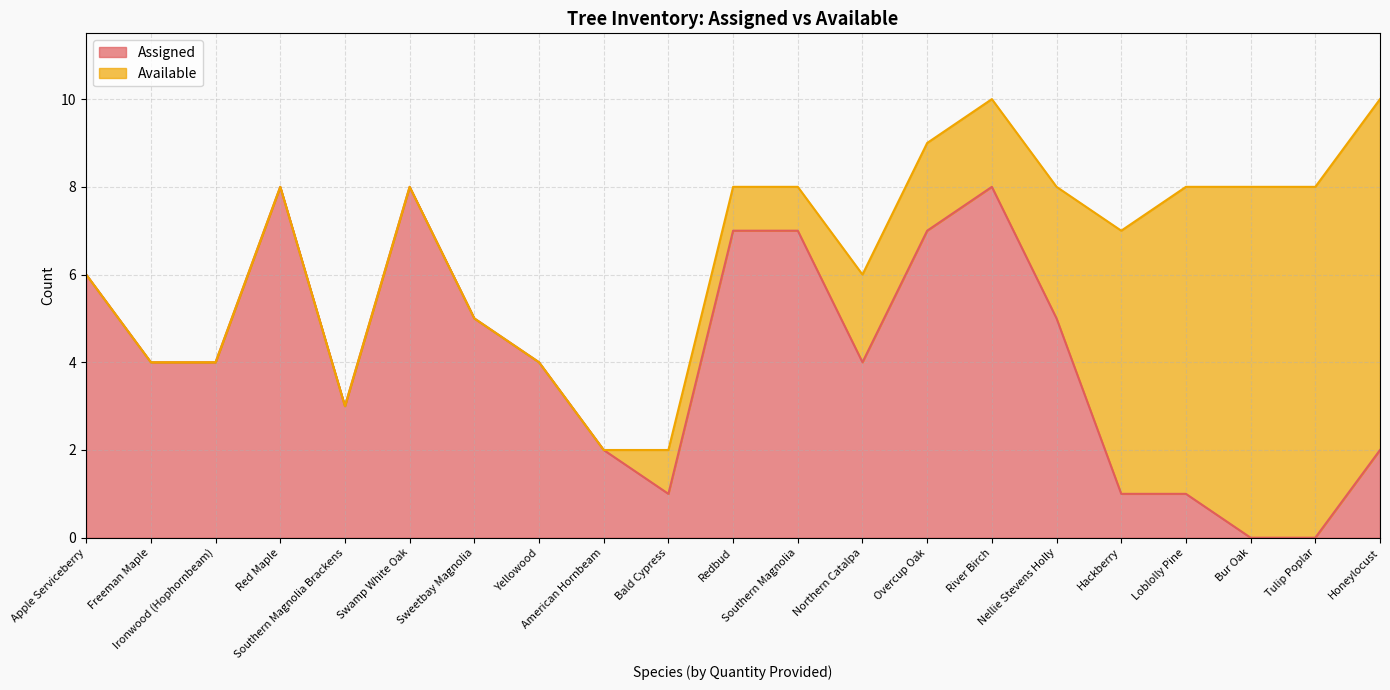

What is the sum of all values?

87